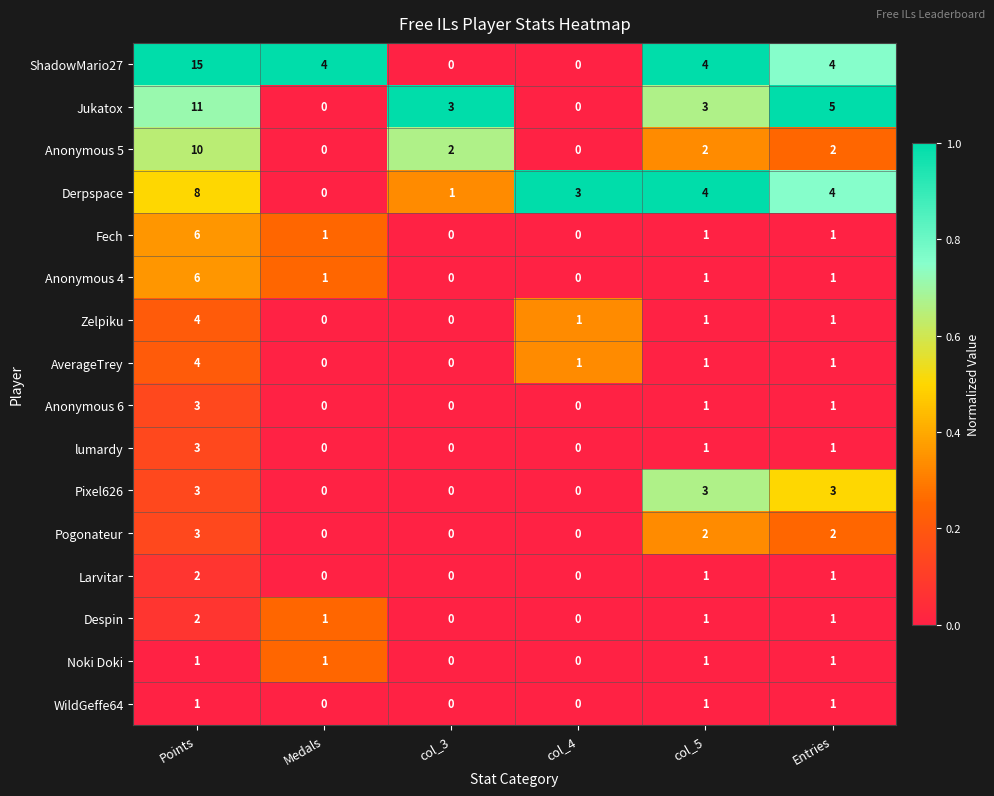

What is the difference between the maximum and minimum values in the Anonymous 5 series?

10